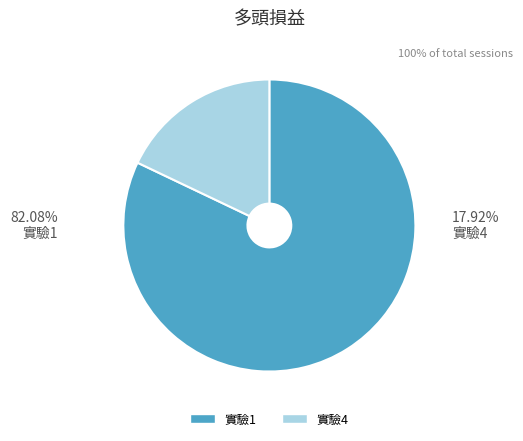

True or false: 4 accounts for 18% of the total.

True